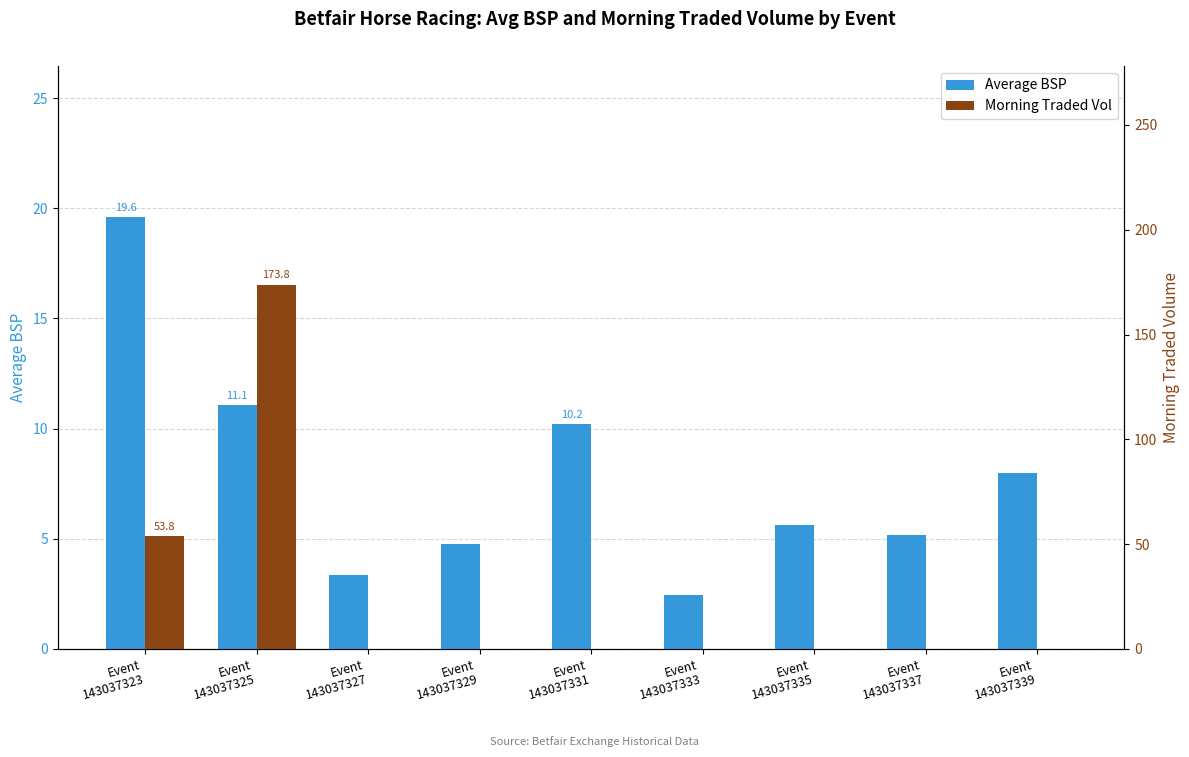

What are all the series names shown in the legend?

Average BSP, Morning Traded Vol